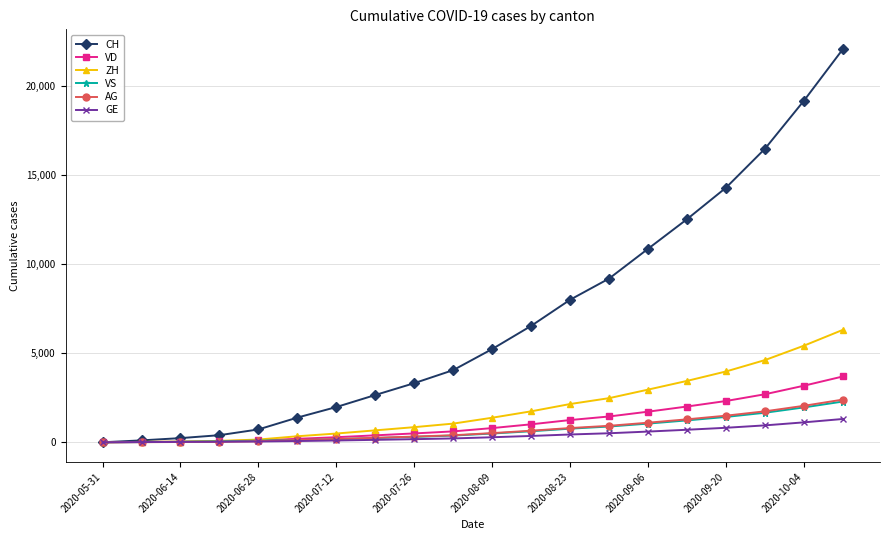

What is the average value of the GE series?

394